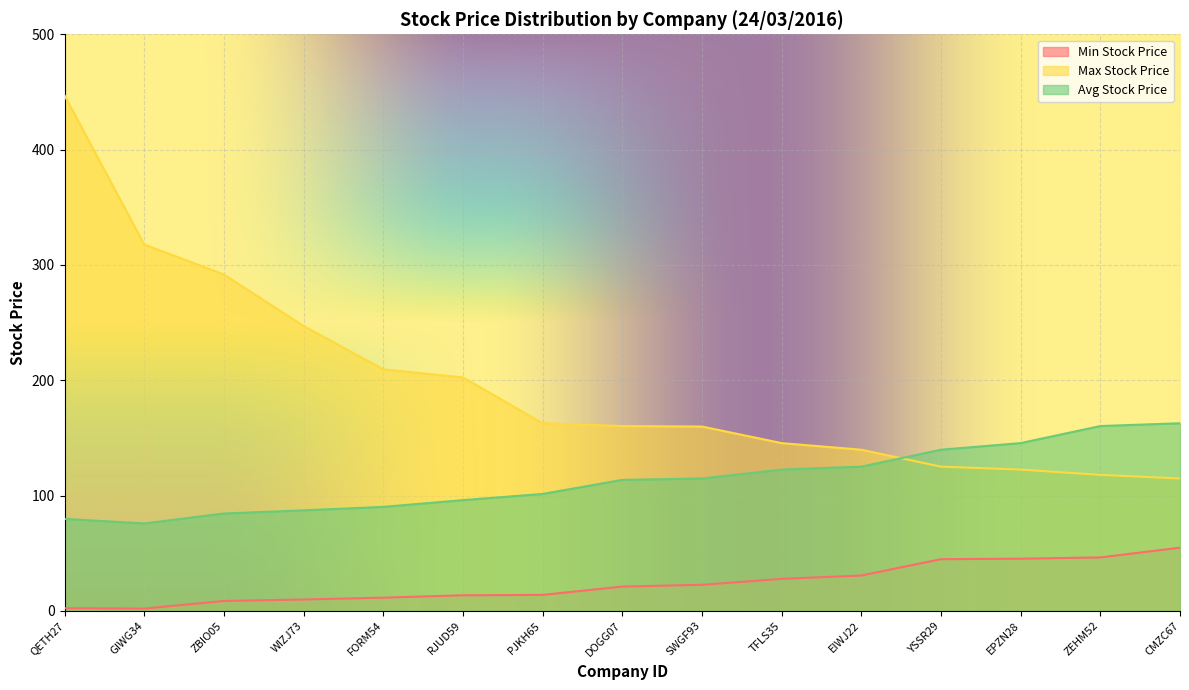

Where is Avg Stock Price nearest to the value 119?

TFLS35